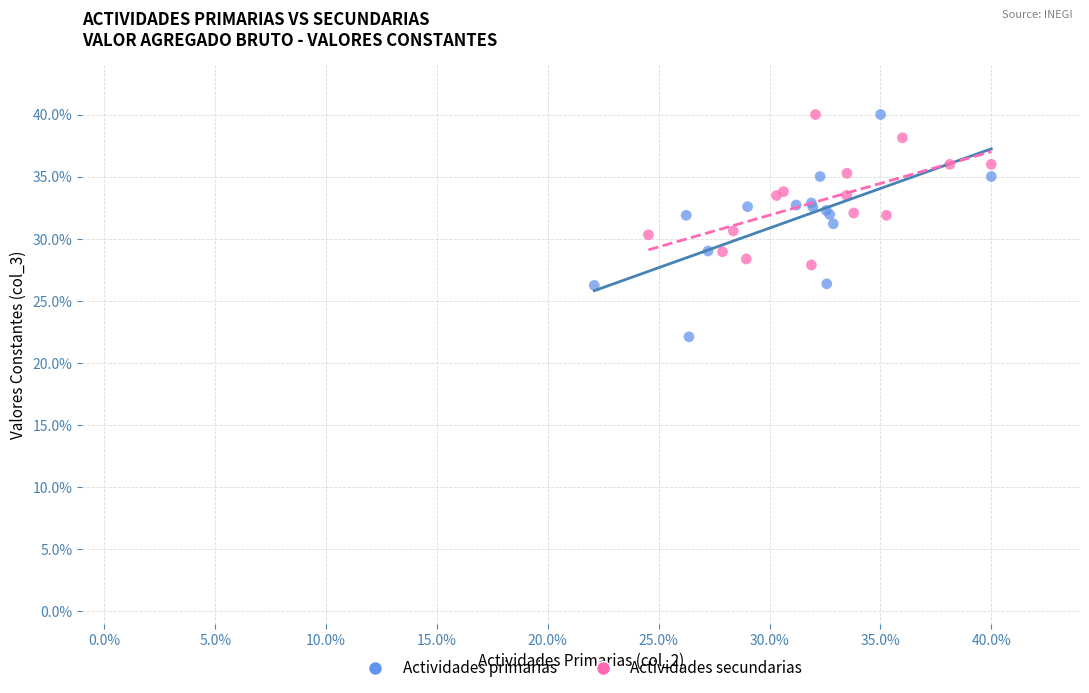

Which series has the largest Y range (max minus min)?

Actividades primarias